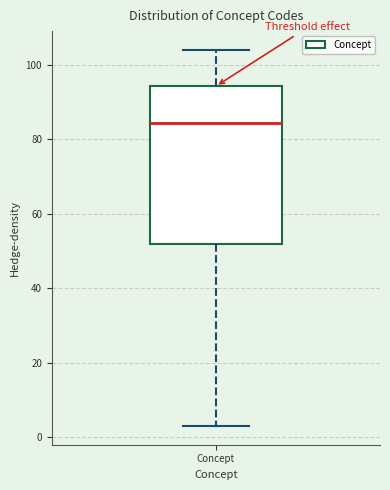

Read this box plot against the y-axis: the position of the median line, the range covered by the box, and the ends of both whiskers. The values are not printed on the chart, so give them approximately, as read against the axis.

median 84, box 52 to 94, whiskers 4 to 104